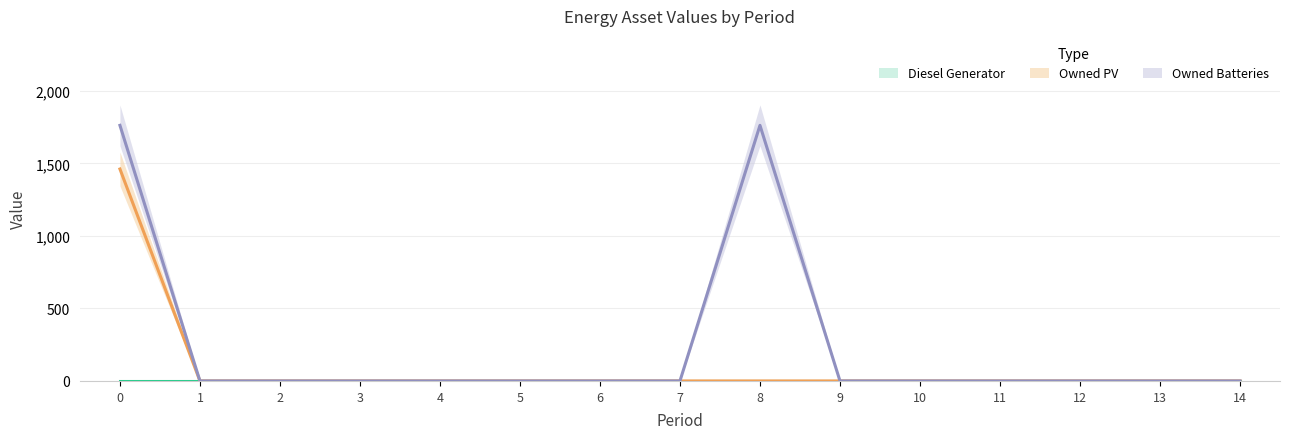

True or false: Owned PV and Owned Batteries intersect in this chart.

False